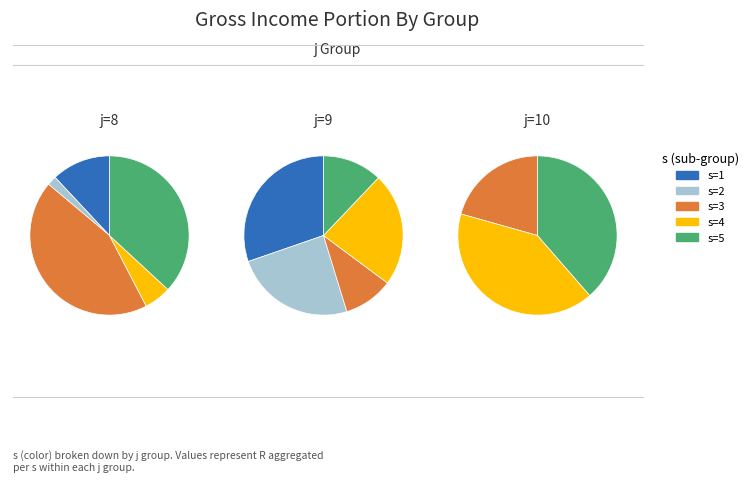

What percentage do s=5 and s=4 together represent?

42.4%